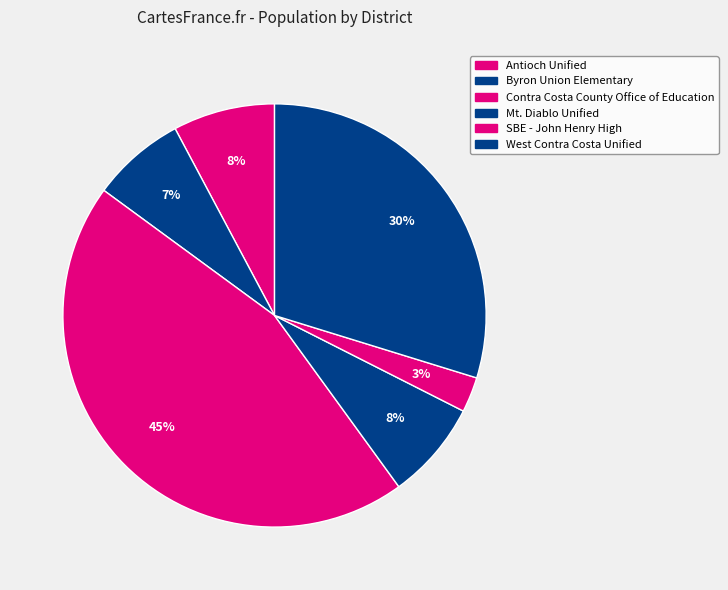

Count the number of slices in the pie.

6